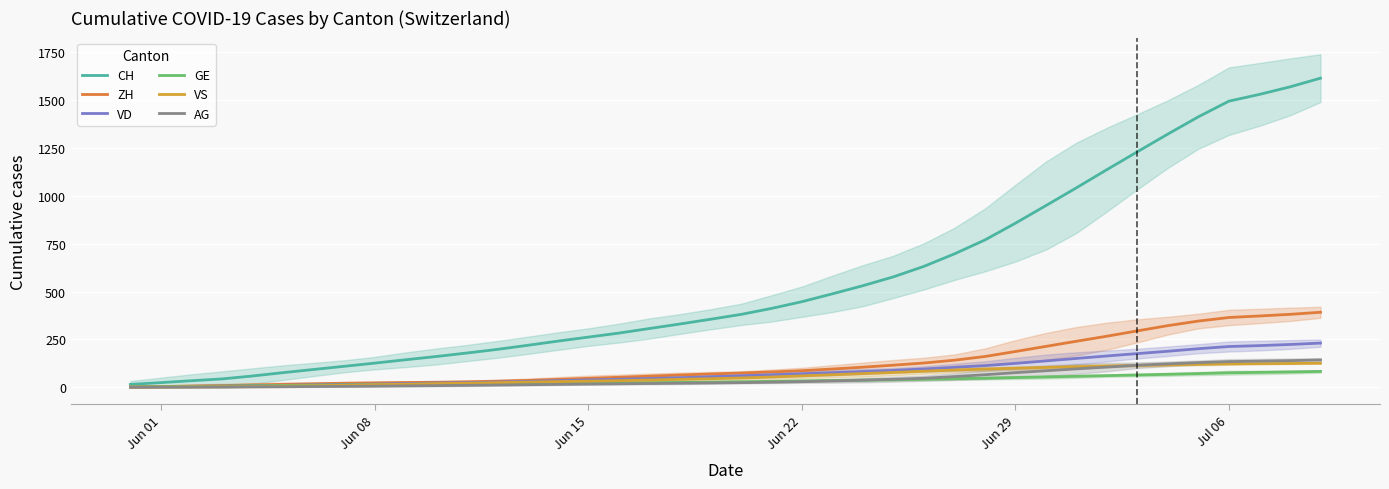

What is the maximum value for CH?

1615.0